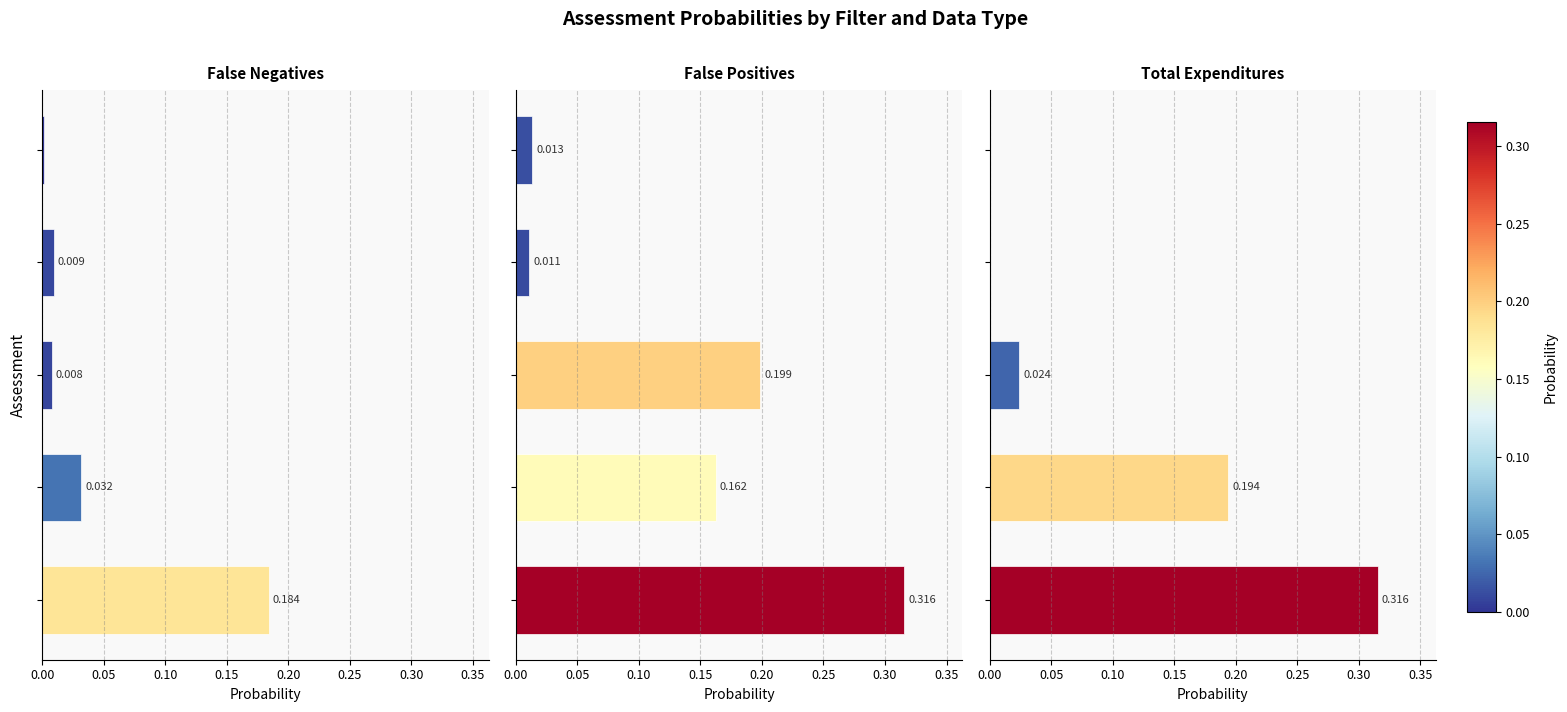

At 0.05, list the series in order from smallest to largest.

False Negatives, False Positives, Total Expenditures